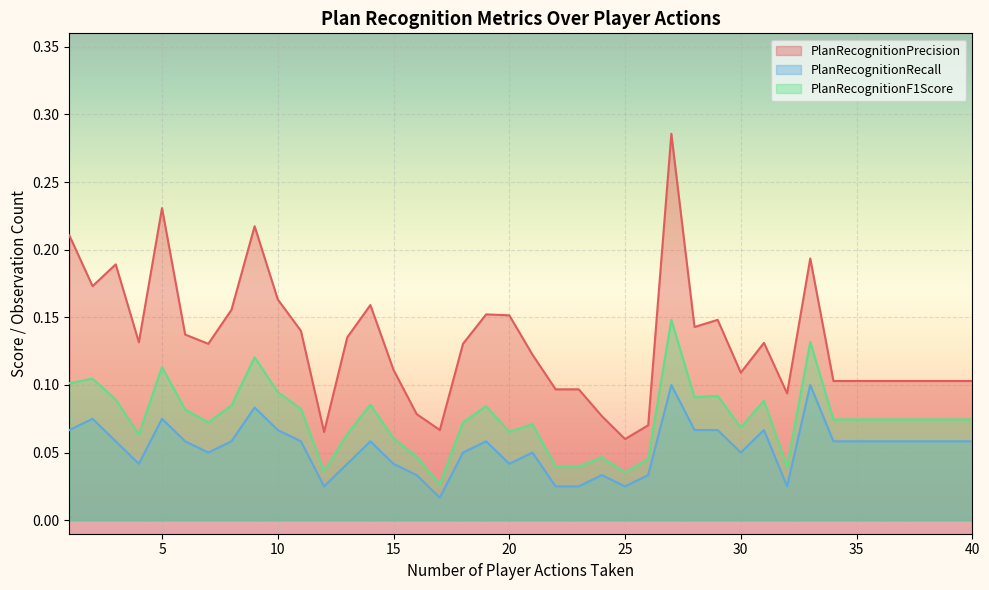

Reading left to right, transcribe all the data shown in this chart.

PlanRecognitionPrecision: 1=0.2	2=0.2	3=0.2	4=0.1	5=0.2	6=0.1	7=0.1	8=0.2	9=0.2	10=0.2	11=0.1	12=0.1	13=0.1	14=0.2	15=0.1	16=0.1	17=0.1	18=0.1	19=0.2	20=0.2	21=0.1	22=0.1	23=0.1	24=0.1	25=0.1	26=0.1	27=0.3	28=0.1	29=0.1	30=0.1	31=0.1	32=0.1	33=0.2	34=0.1	35=0.1	36=0.1	37=0.1	38=0.1	39=0.1	40=0.1
PlanRecognitionRecall: 1=0.1	2=0.1	3=0.1	4=0.0	5=0.1	6=0.1	7=0.1	8=0.1	9=0.1	10=0.1	11=0.1	12=0.0	13=0.0	14=0.1	15=0.0	16=0.0	17=0.0	18=0.1	19=0.1	20=0.0	21=0.1	22=0.0	23=0.0	24=0.0	25=0.0	26=0.0	27=0.1	28=0.1	29=0.1	30=0.1	31=0.1	32=0.0	33=0.1	34=0.1	35=0.1	36=0.1	37=0.1	38=0.1	39=0.1	40=0.1
PlanRecognitionF1Score: 1=0.1	2=0.1	3=0.1	4=0.1	5=0.1	6=0.1	7=0.1	8=0.1	9=0.1	10=0.1	11=0.1	12=0.0	13=0.1	14=0.1	15=0.1	16=0.0	17=0.0	18=0.1	19=0.1	20=0.1	21=0.1	22=0.0	23=0.0	24=0.0	25=0.0	26=0.0	27=0.1	28=0.1	29=0.1	30=0.1	31=0.1	32=0.0	33=0.1	34=0.1	35=0.1	36=0.1	37=0.1	38=0.1	39=0.1	40=0.1